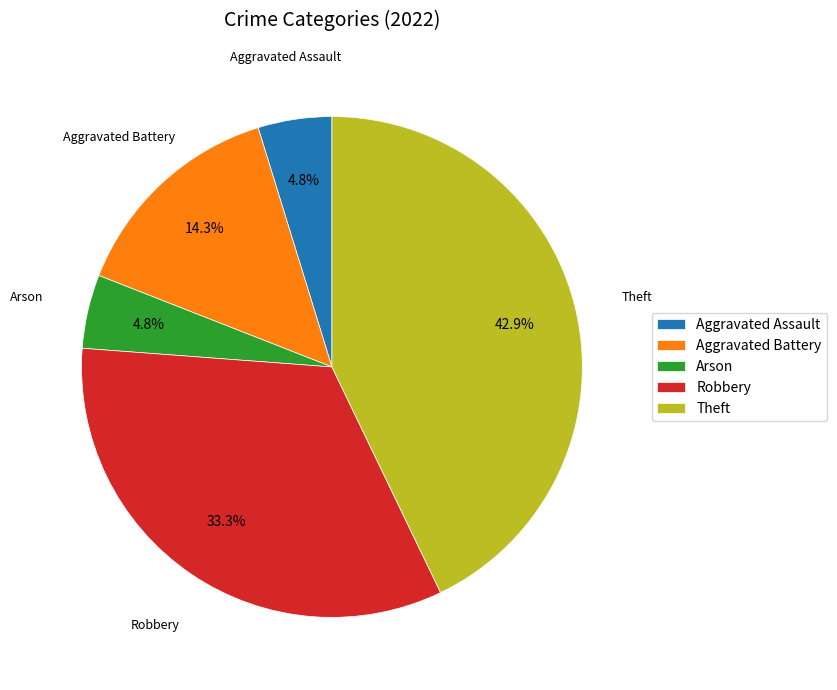

Is Aggravated Battery the majority of the pie?

No